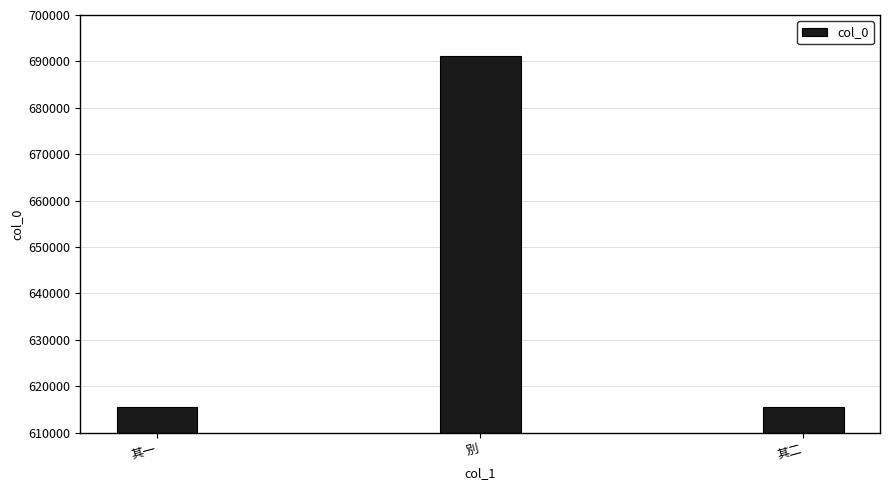

Does the chart contain stacked bars?

No